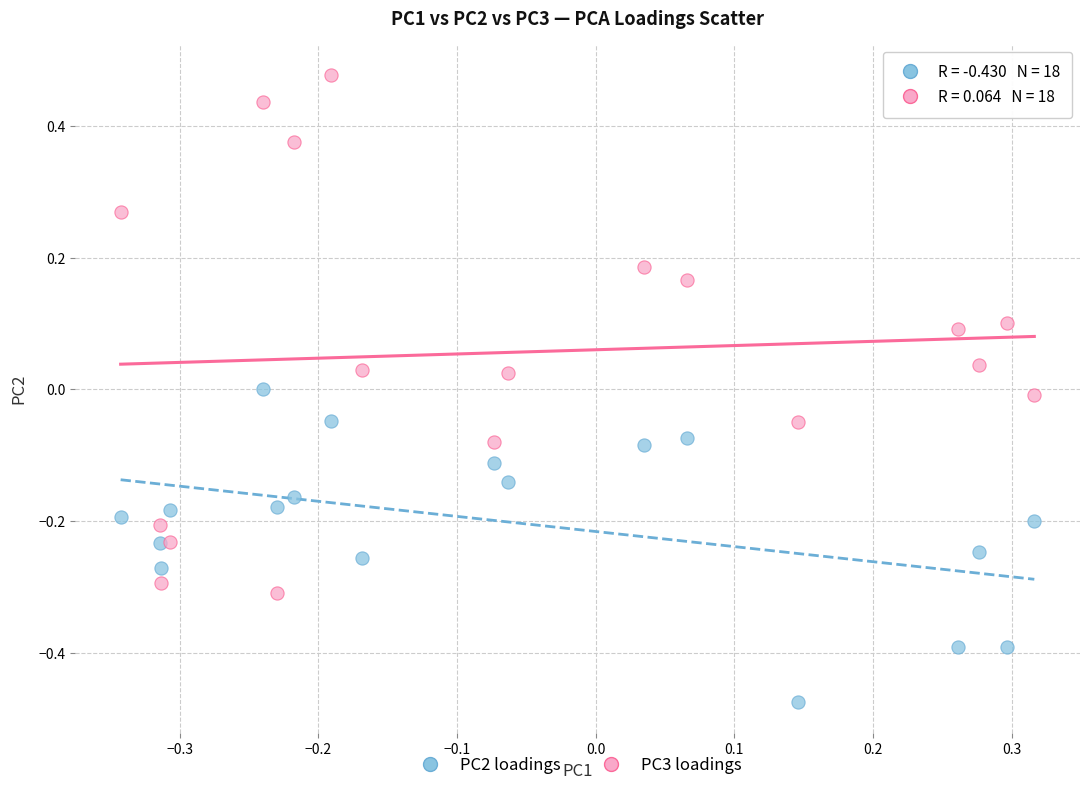

Across all data points, what is the range of X values (max minus min)?

0.7